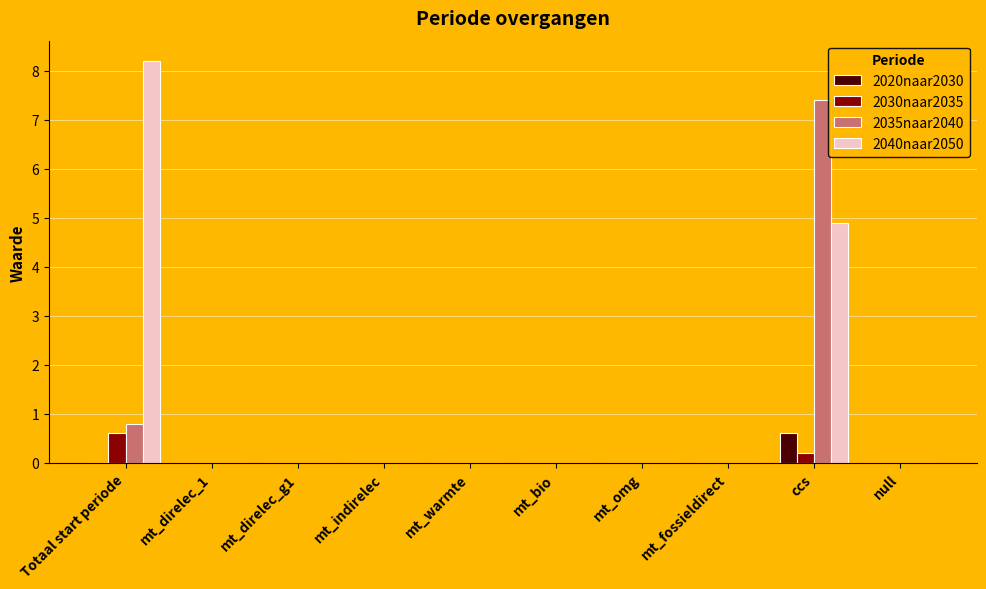

Reading right to left, what are all the values shown in this chart?

2020naar2030: 0.0	0.6	0.0	0.0	0.0	0.0	0.0	0.0	0.0	0.0
2030naar2035: 0.0	0.2	0.0	0.0	0.0	0.0	0.0	0.0	0.0	0.6
2035naar2040: 0.0	7.4	0.0	0.0	0.0	0.0	0.0	0.0	0.0	0.8
2040naar2050: 0.0	4.9	0.0	0.0	0.0	0.0	0.0	0.0	0.0	8.2